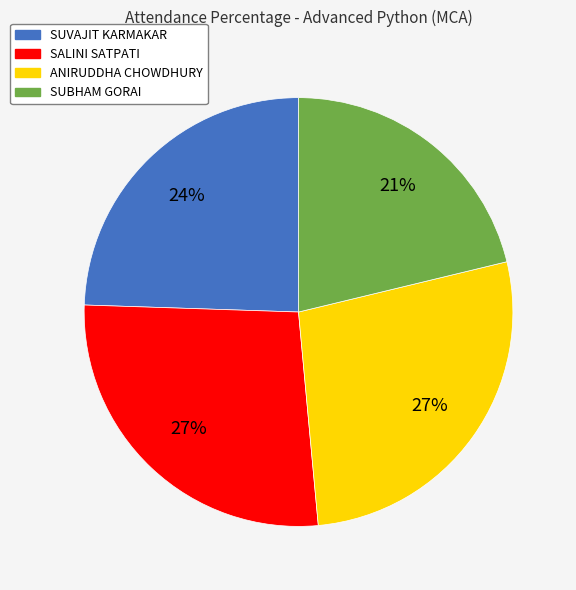

The ANIRUDDHA CHOWDHURY slice represents 27% of the pie. True or false?

True